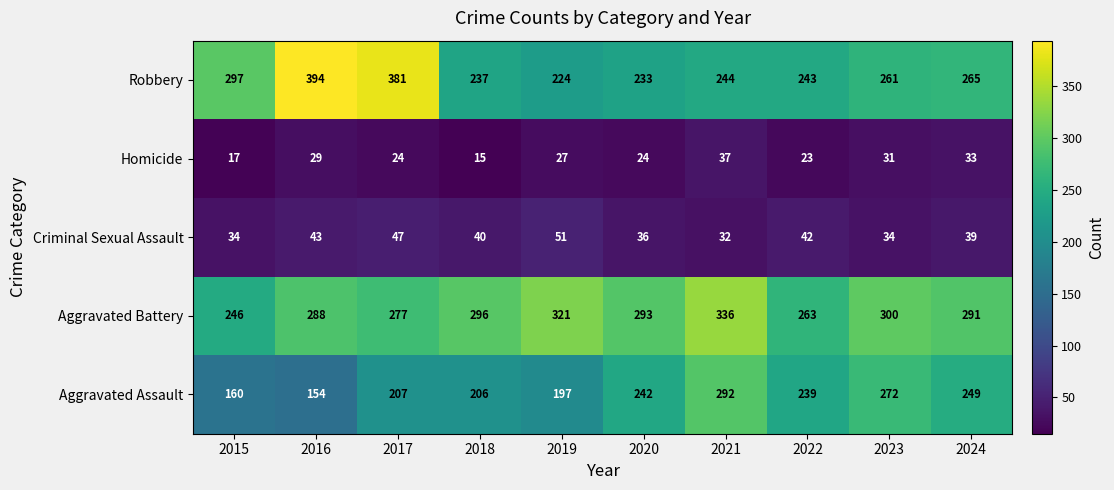

Which series changed the most between 2018 and 2019?

Aggravated Battery